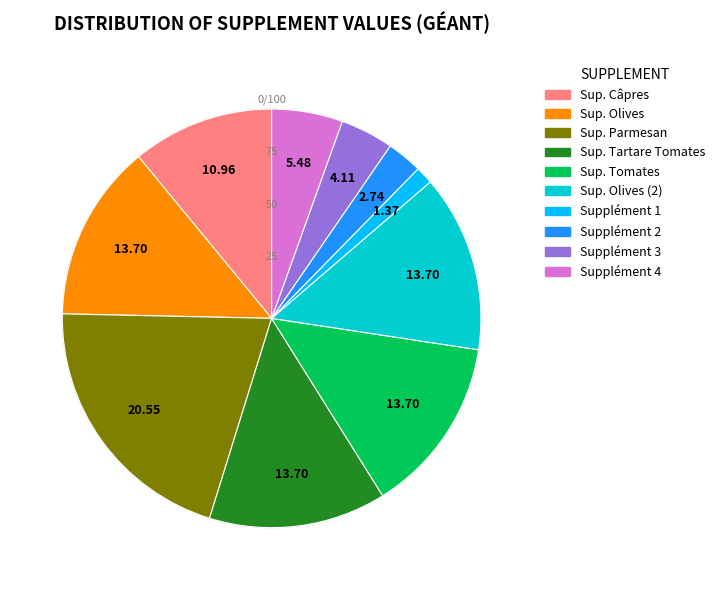

Is there any slice that represents more than half of the pie?

No